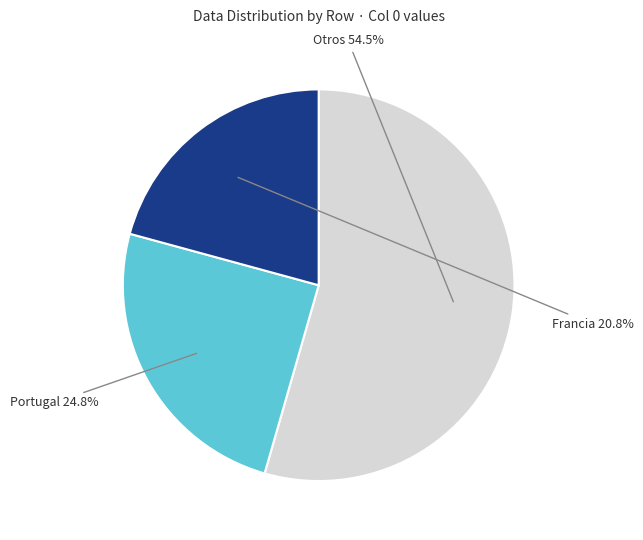

How many slices are in this pie chart?

3